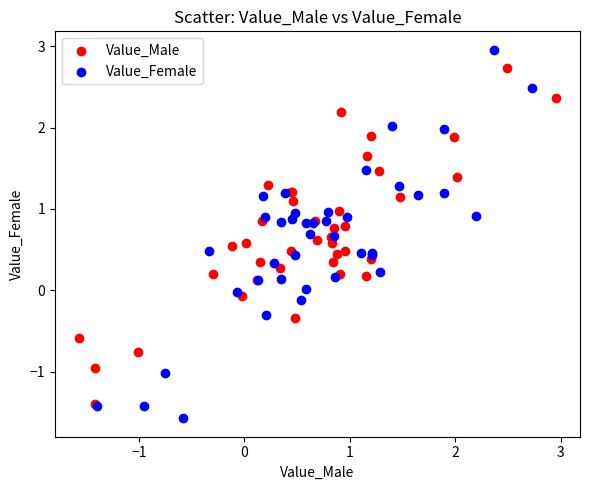

What are all the series names shown in the legend?

Value_Male, Value_Female